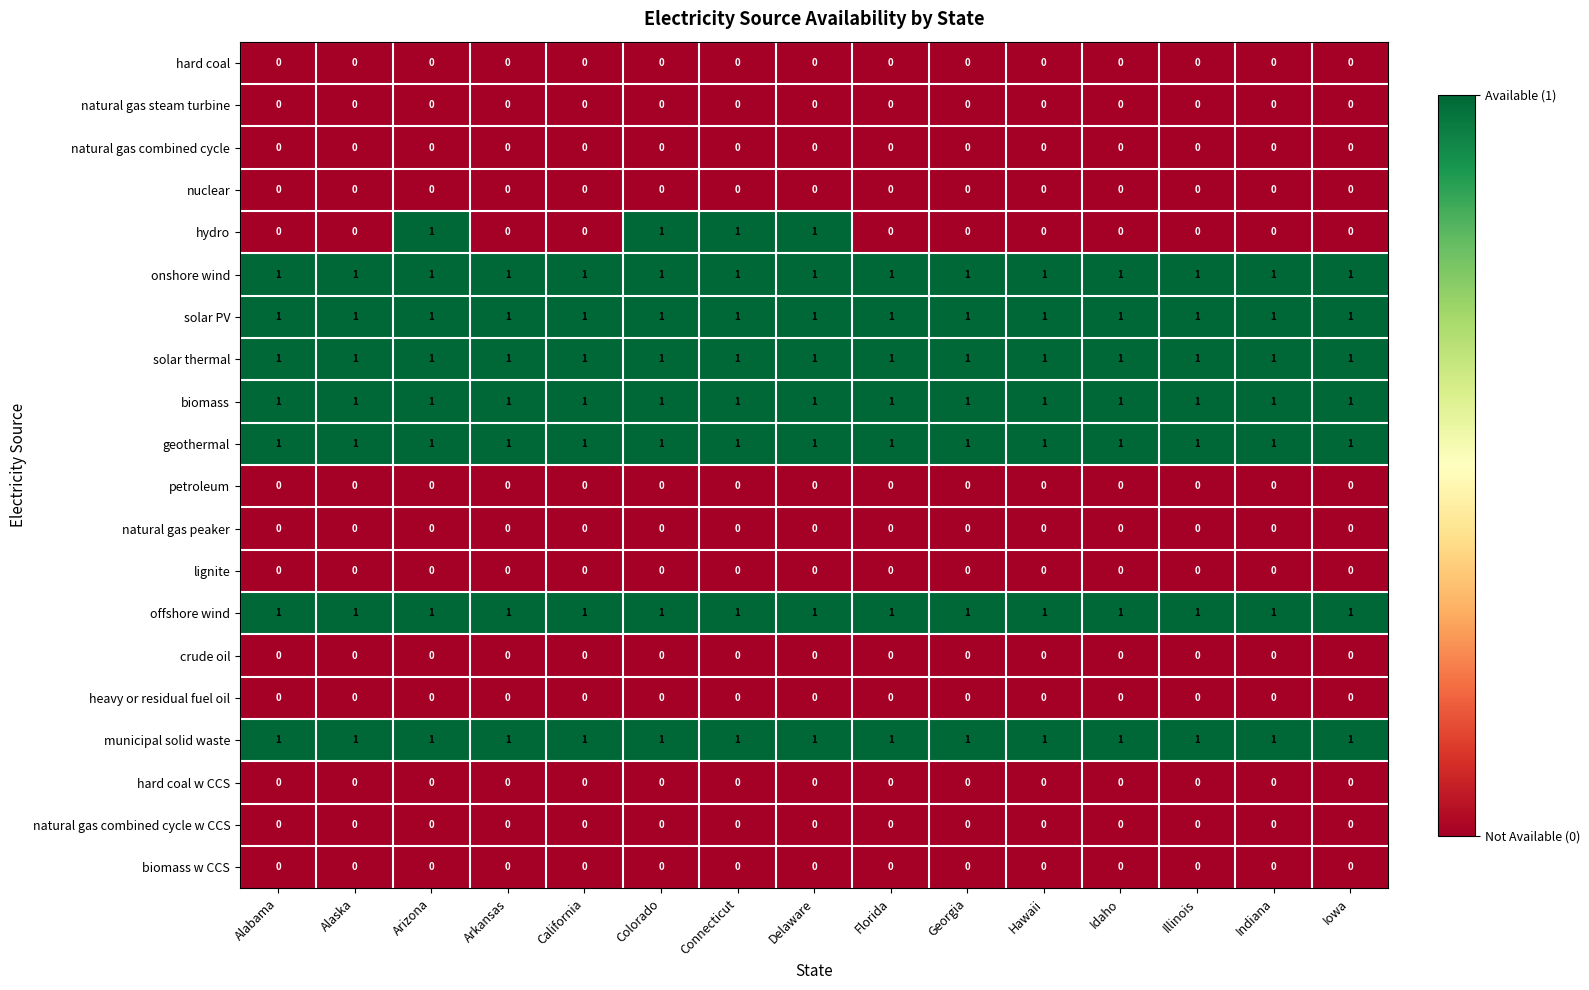

Which series changed the most between Colorado and Iowa?

hydro